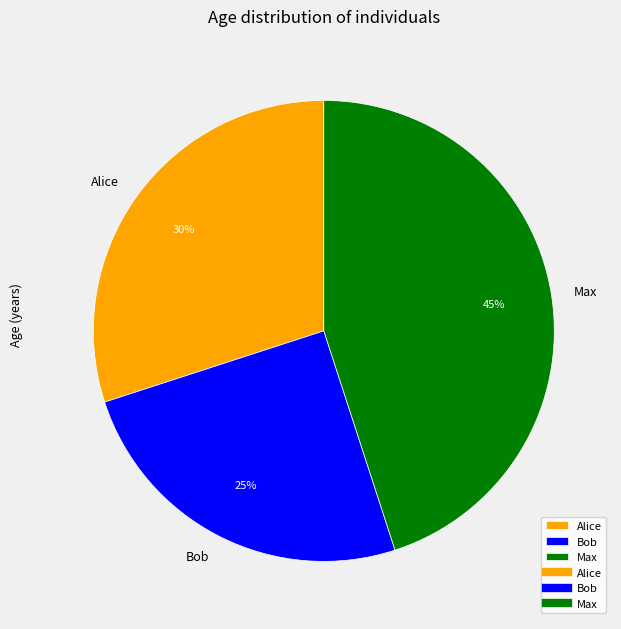

What percentage is the Bob slice, to the nearest percent?

25%